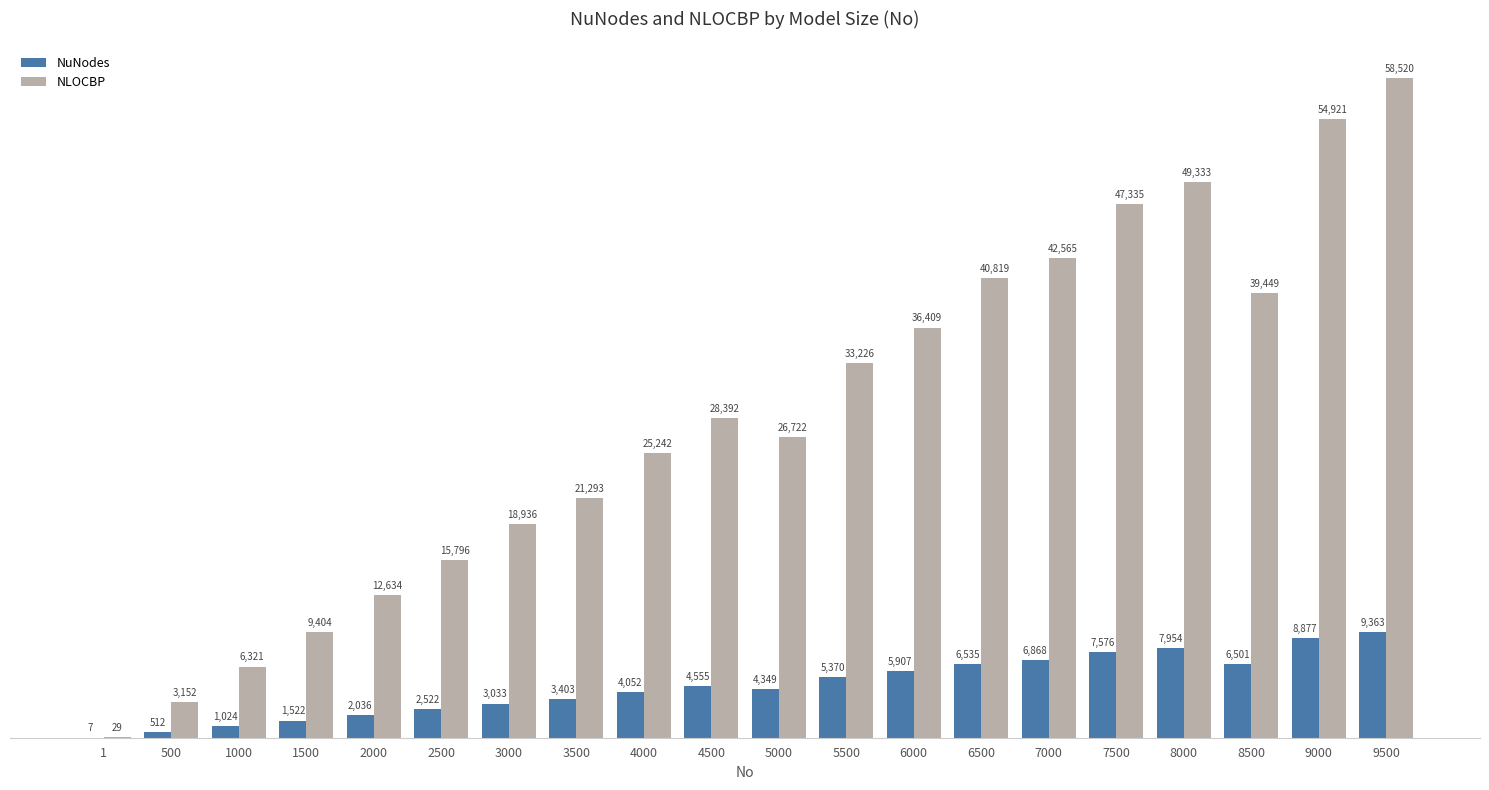

The NLOCBP series shows 21293 at 3500. True or false?

True